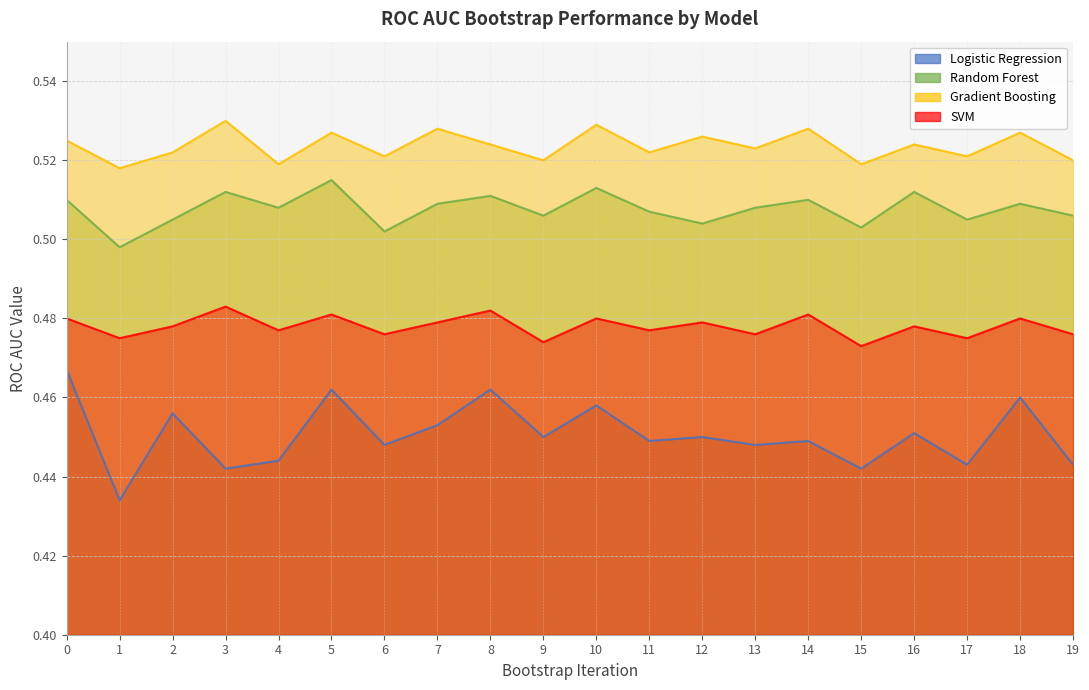

True or false: Gradient Boosting has a value of 0.2 at 14.

False